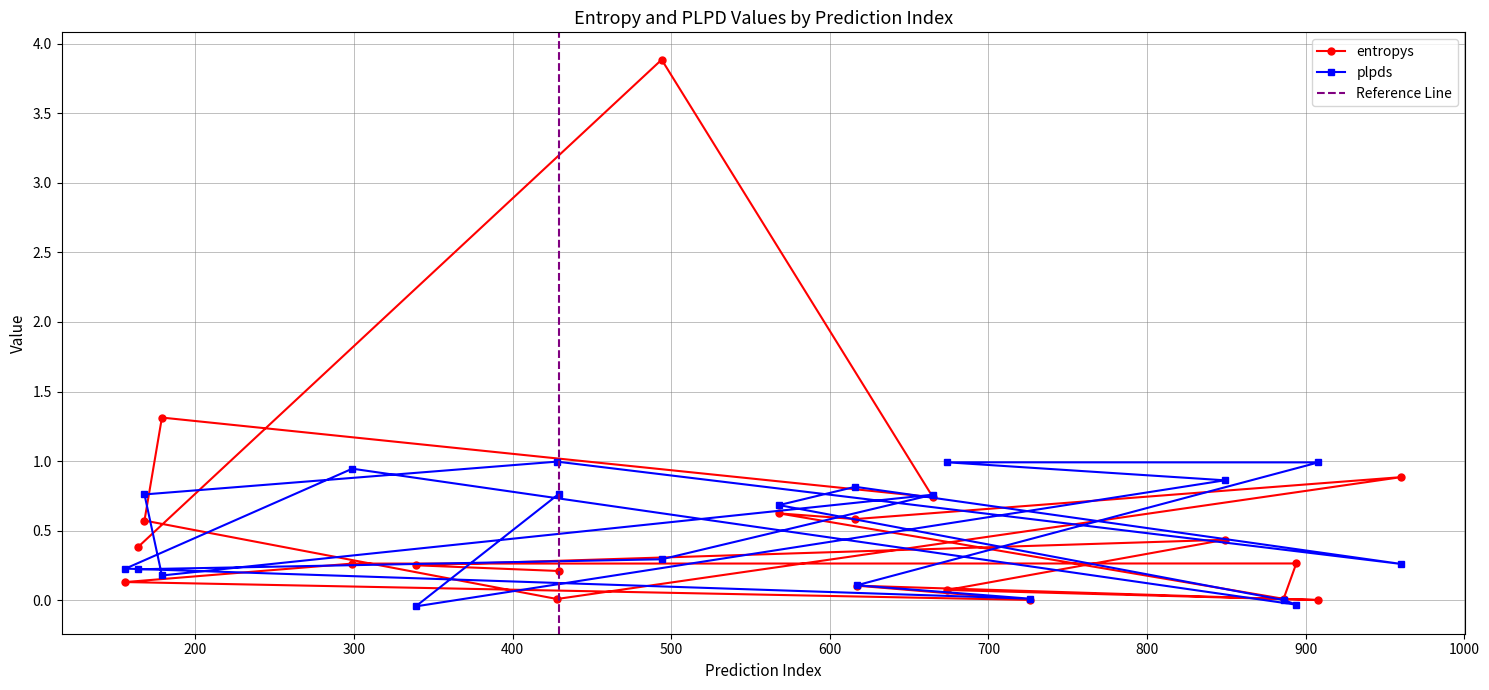

After their last crossing, which series has the higher values: plpds or entropys?

entropys